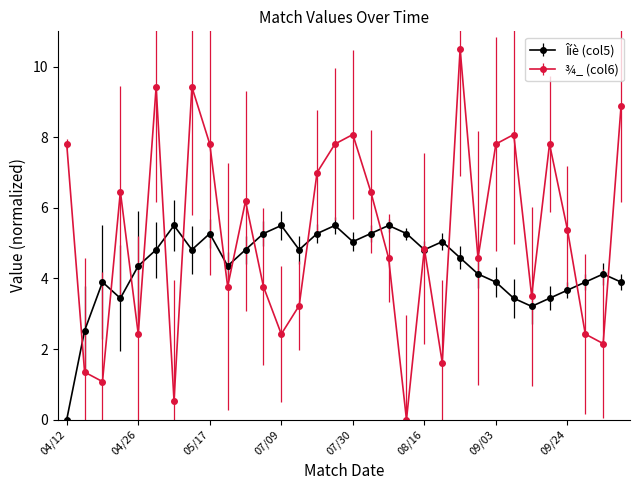

Which series ends up on top after the final intersection of ¾_ (col6) and Îíè (col5)?

¾_ (col6)